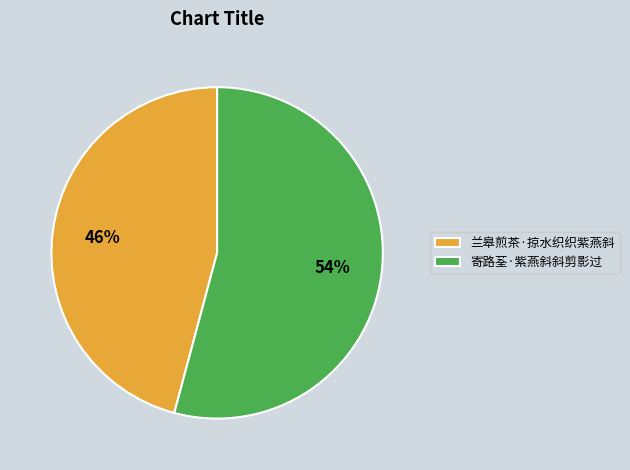

What is the smallest slice in the pie chart?

兰皋煎茶·掠水织织紫燕斜